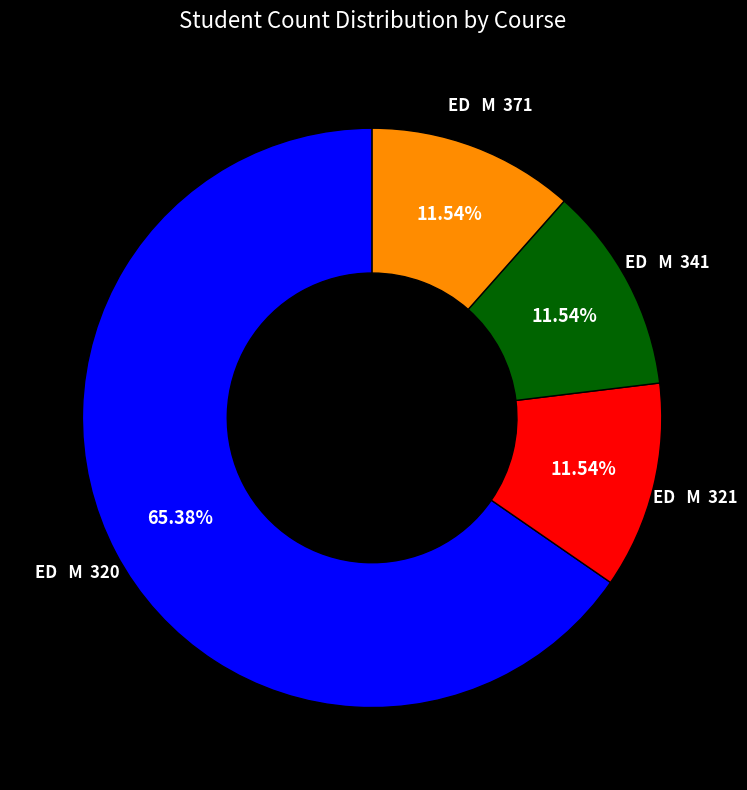

What is the ratio of the value at ED M 341 to the value at ED M 321?

1.0